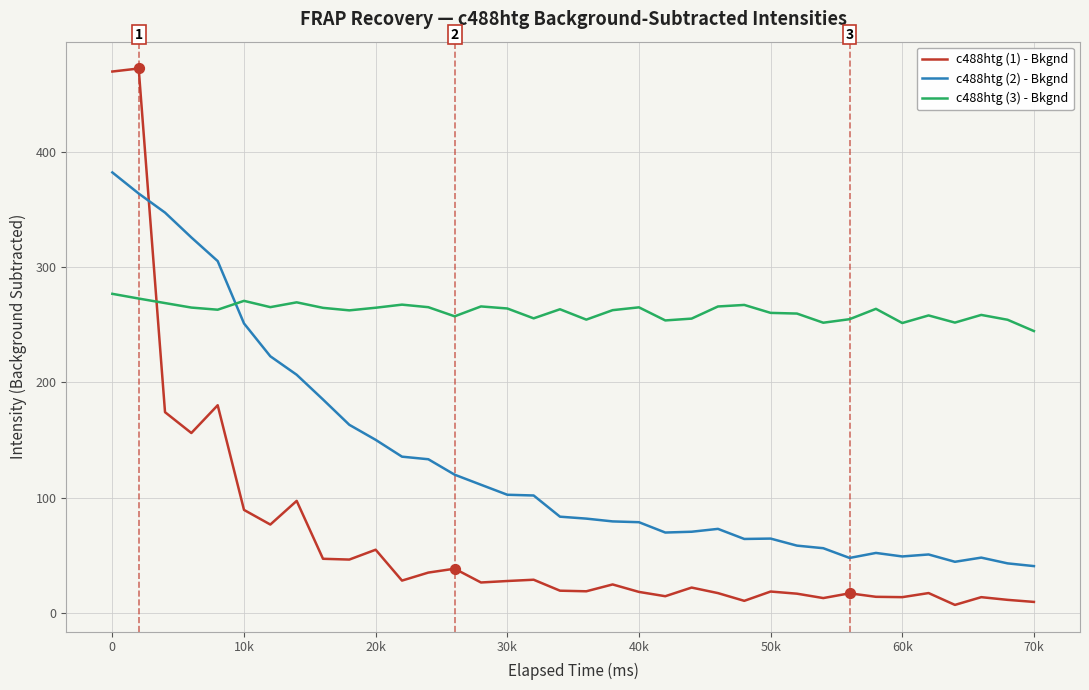

Which series has the largest total across all categories?

c488htg (3) - Bkgnd